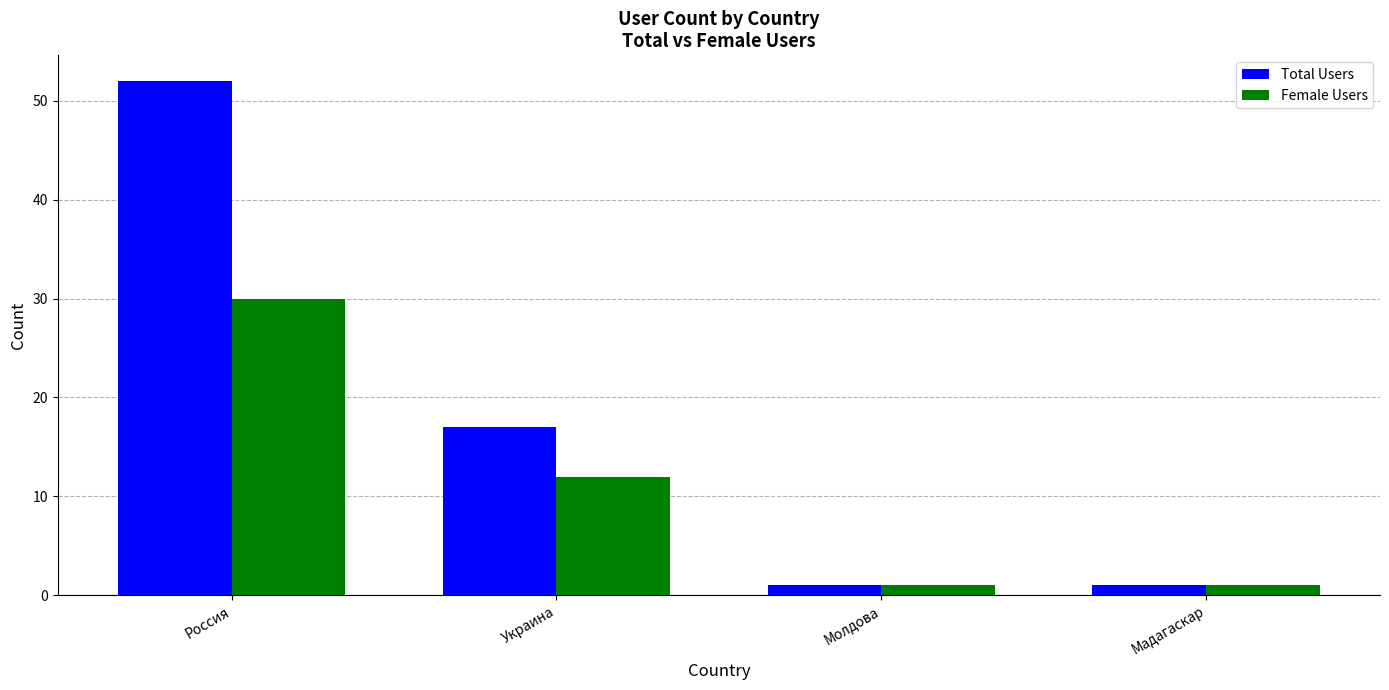

What are all the series names shown in the legend?

Total Users, Female Users